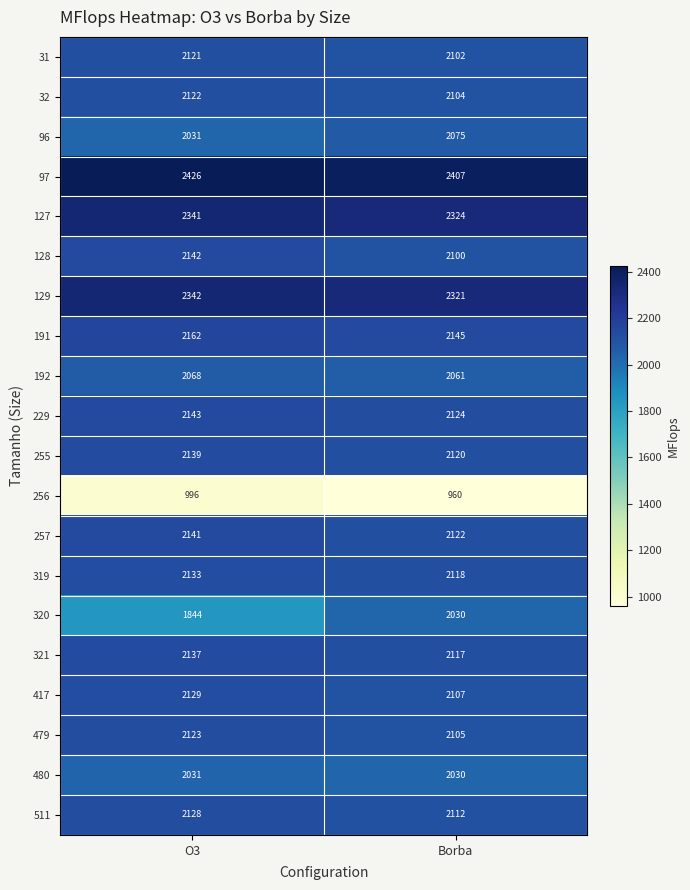

At which category is the sum across all series the highest?

O3